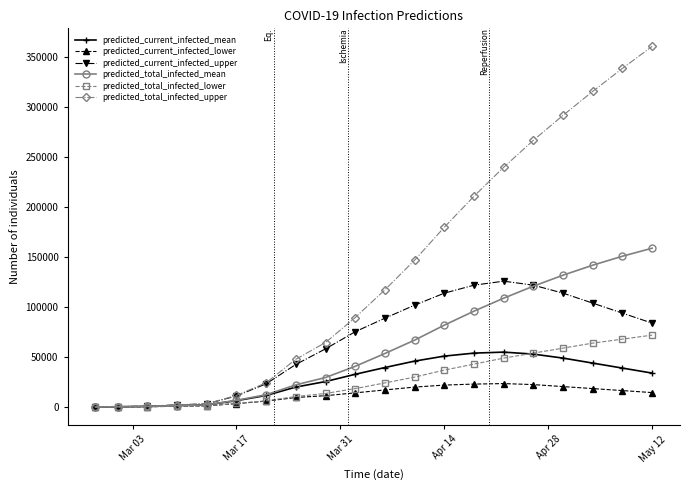

List the series in order of their peak value, highest first.

predicted_total_infected_upper, predicted_total_infected_mean, predicted_current_infected_upper, predicted_total_infected_lower, predicted_current_infected_mean, predicted_current_infected_lower